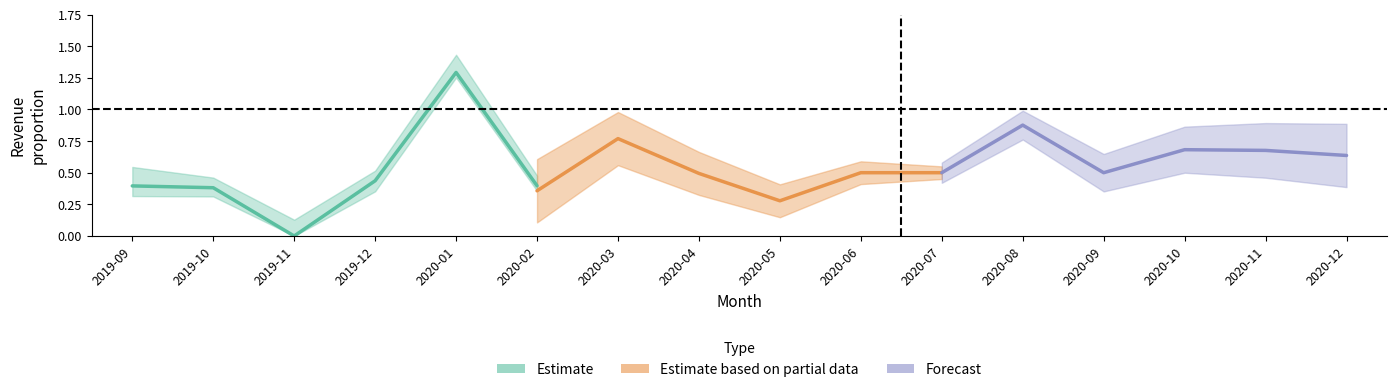

What are all the series names shown in the legend?

Estimate, Estimate based on partial data, Forecast